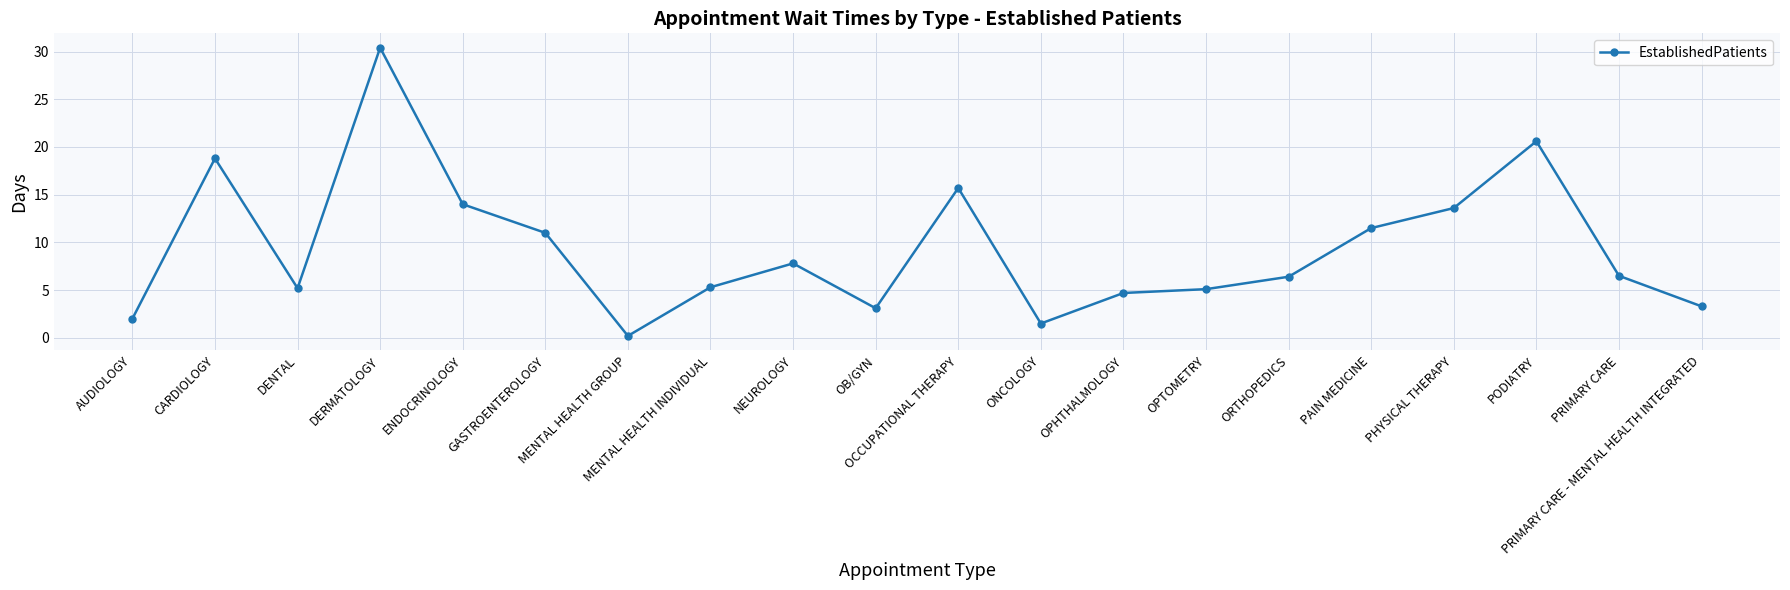

True or false: the data shows 4.3 at NEUROLOGY.

False